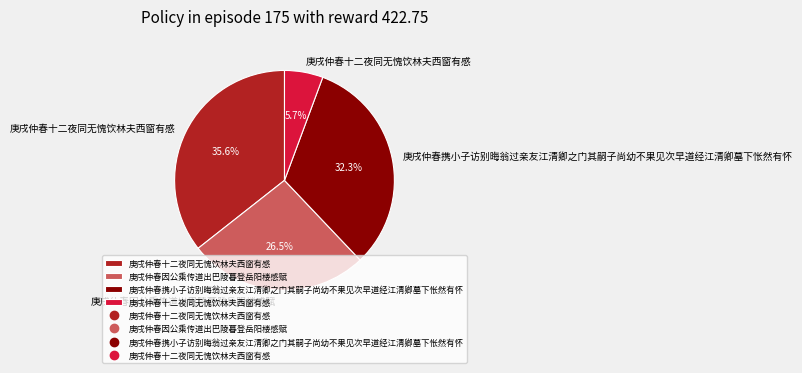

Does any single category account for the majority?

No